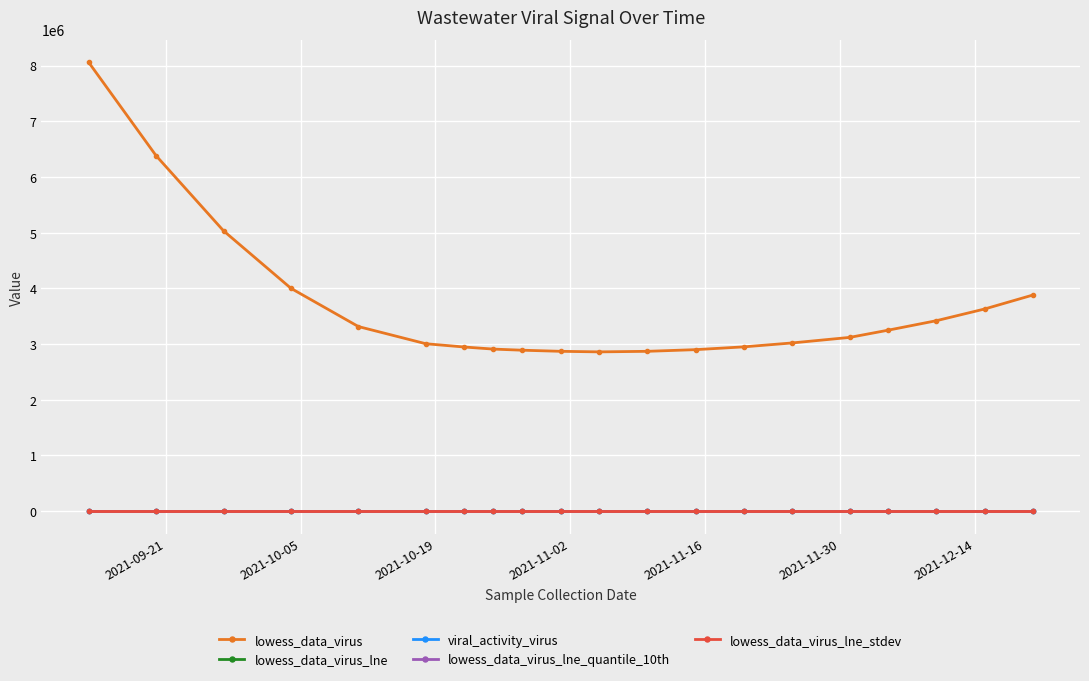

Which series has the largest total across all categories?

lowess_data_virus